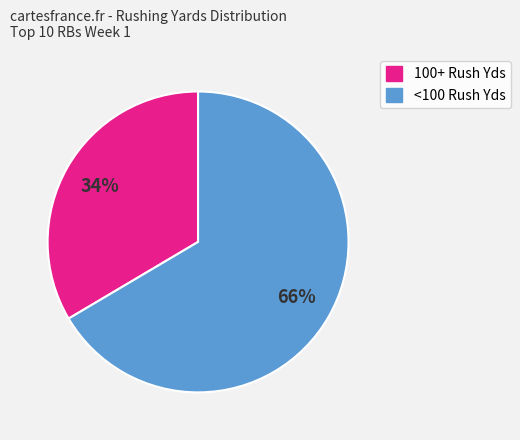

Is there a majority slice in this chart?

Yes